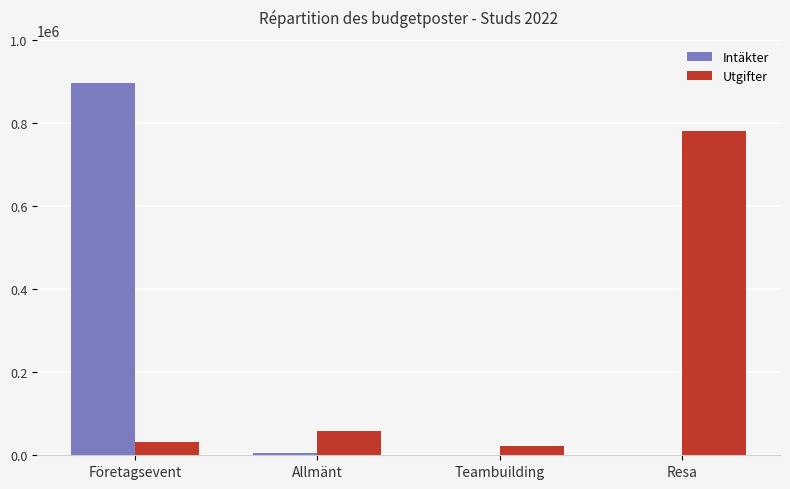

The value of Utgifter at Företagsevent is 30840.0. True or false?

True